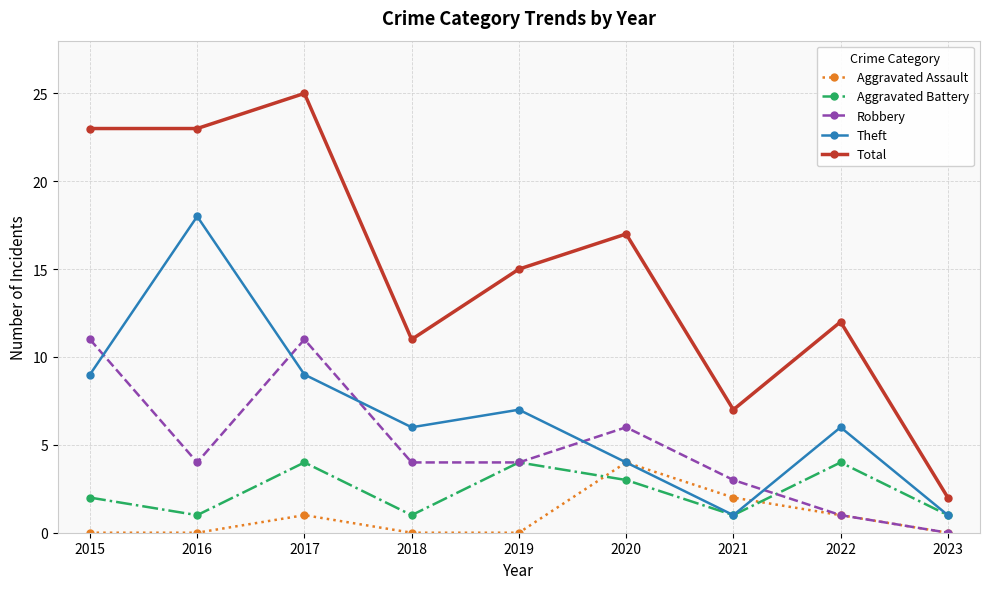

Is the value of Aggravated Assault at 2018 greater than the value of Theft at 2019?

No